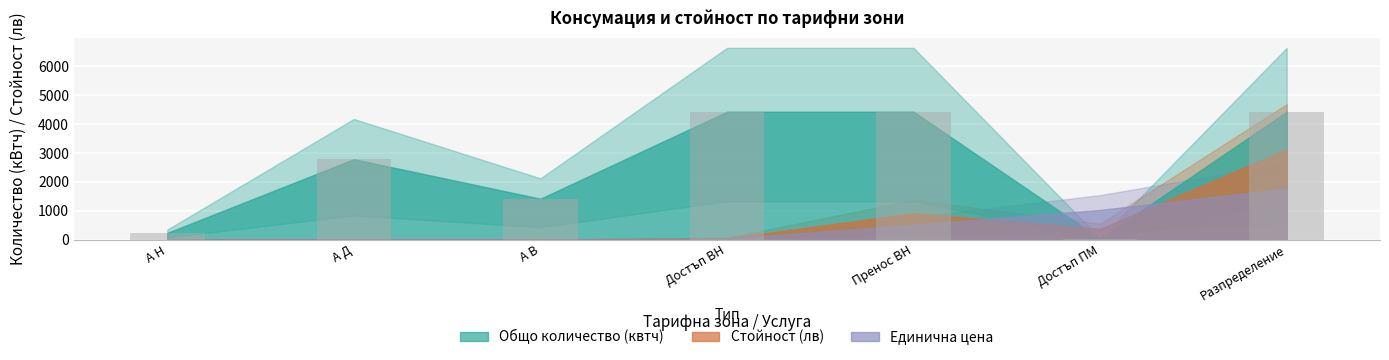

What is the difference between the maximum and second lowest values?

4200